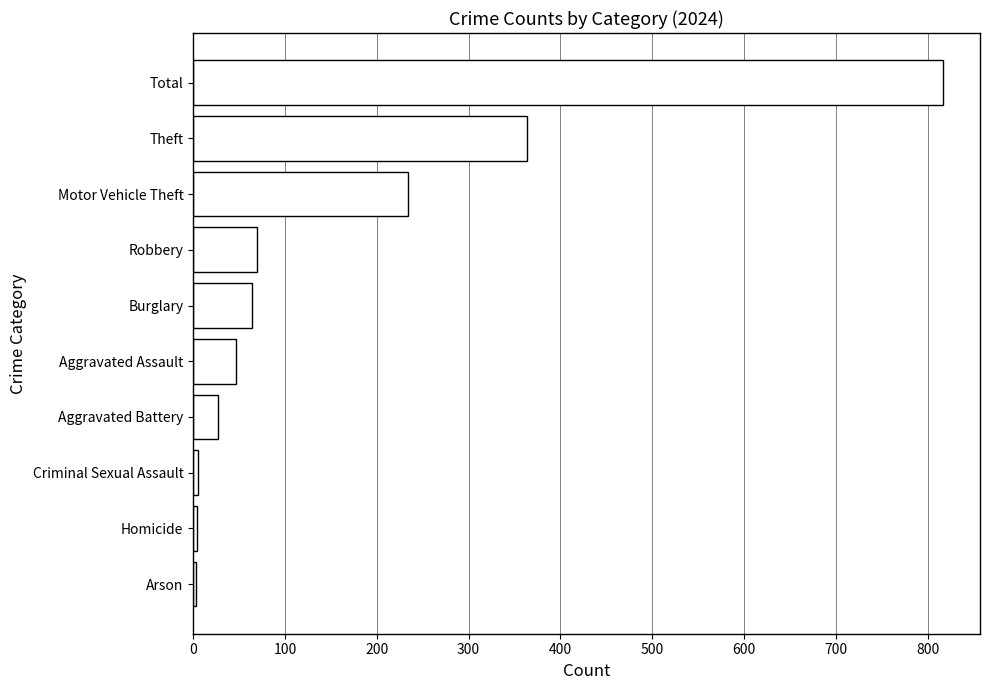

What value does the data have at Theft?

363